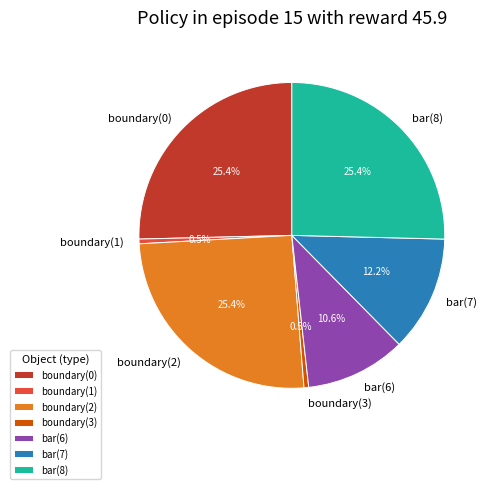

To the nearest percent, what is the combined percentage of boundary(2) and boundary(3)?

26%